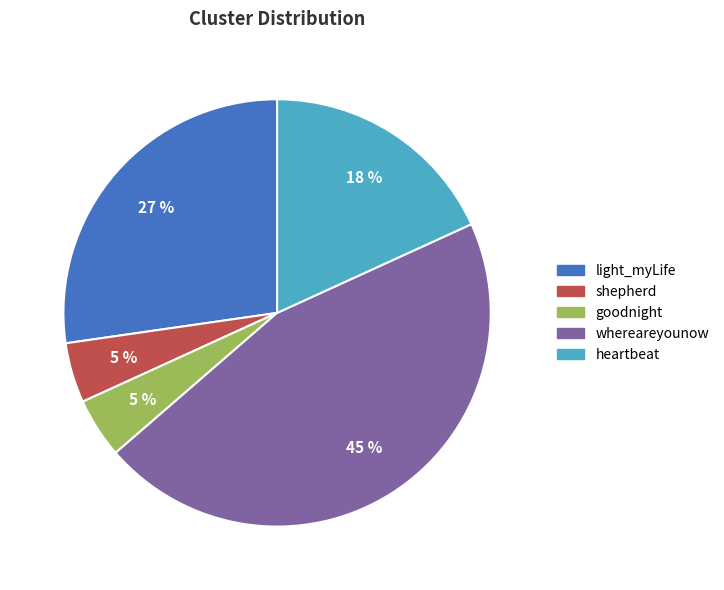

Does any single category account for the majority?

No